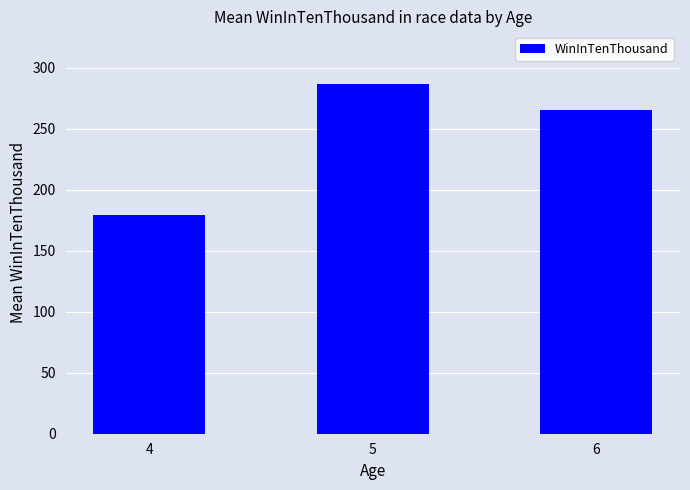

What is the change in value from 5 to 6?

-21.1